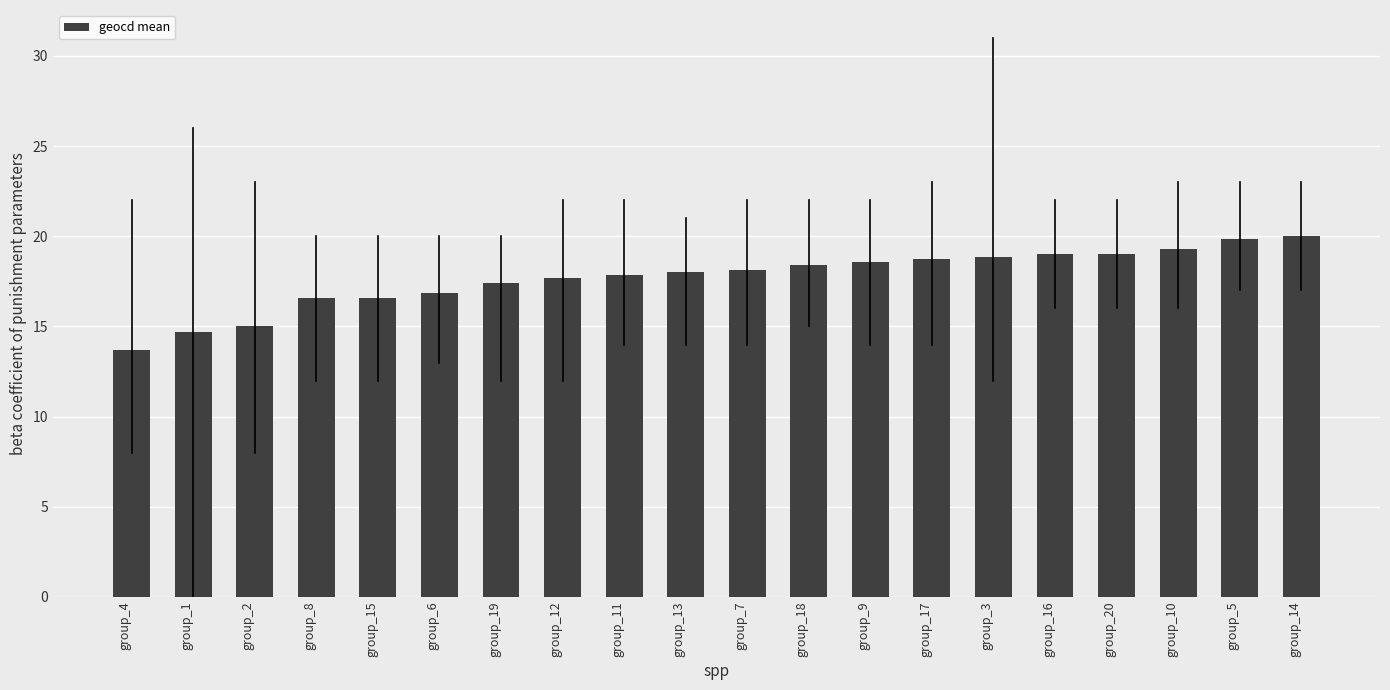

Reading right to left, list all the values displayed in this chart.

group_14=20.0	group_5=19.9	group_10=19.3	group_20=19.0	group_16=19.0	group_3=18.9	group_17=18.7	group_9=18.6	group_18=18.4	group_7=18.1	group_13=18.0	group_11=17.9	group_12=17.7	group_19=17.4	group_6=16.9	group_15=16.6	group_8=16.6	group_2=15.0	group_1=14.7	group_4=13.7